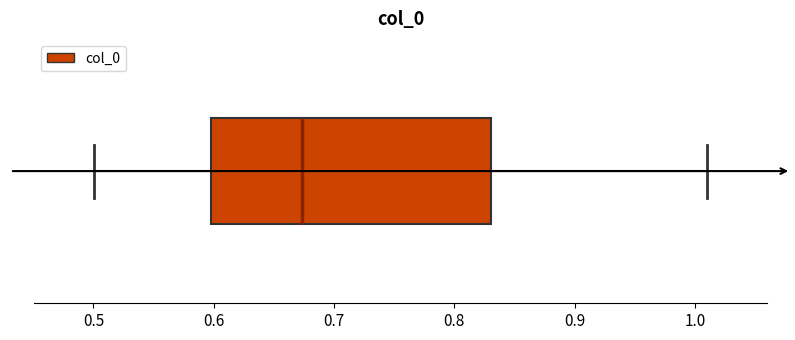

Transcribe this box plot: give where the median line is, the range the box spans, and where the two whiskers end, as read against the x-axis. The values are not printed on the chart, so give them approximately, as read against the axis.

median 0.67, box 0.60 to 0.83, whiskers 0.50 to 1.01